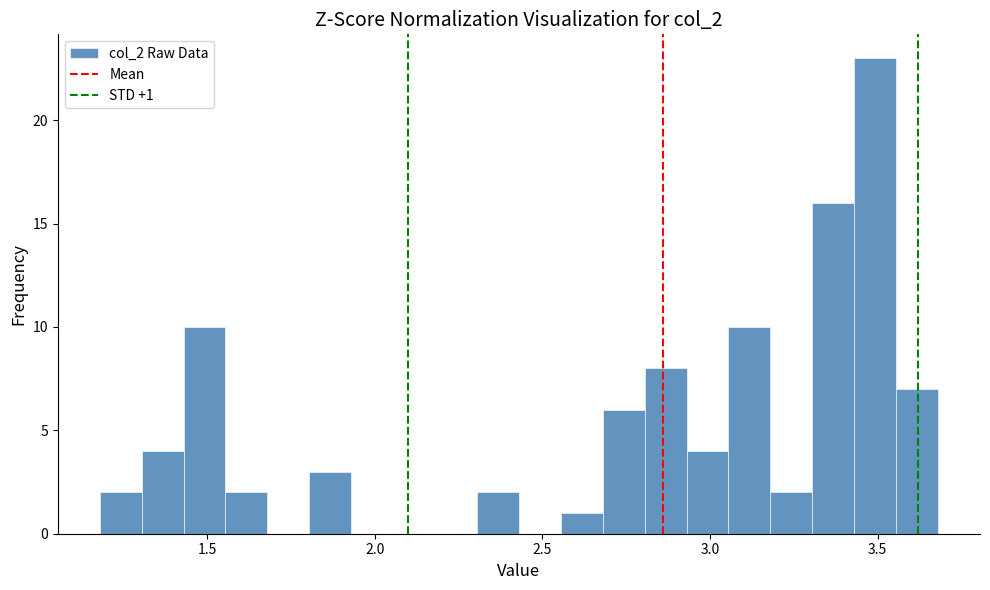

Read against the x-axis, roughly where is the centre of the tallest bar?

3.50